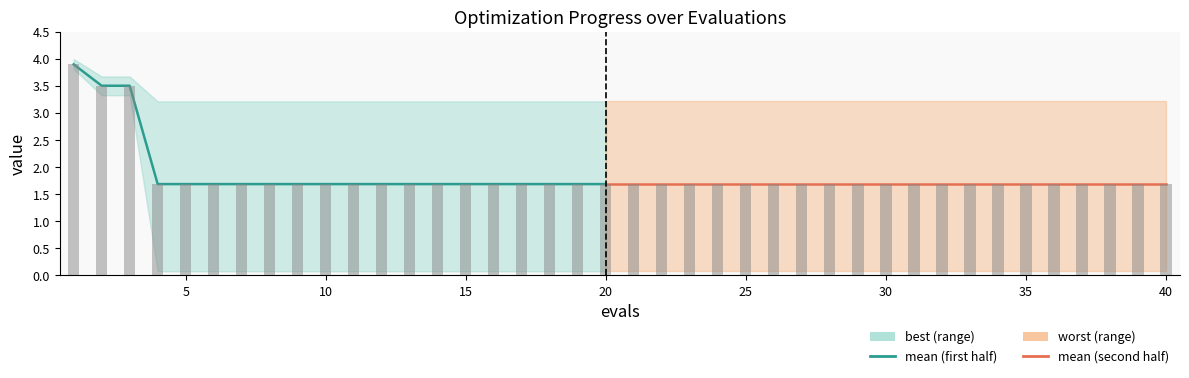

Is it true that worst equals 1.4 at 16?

False